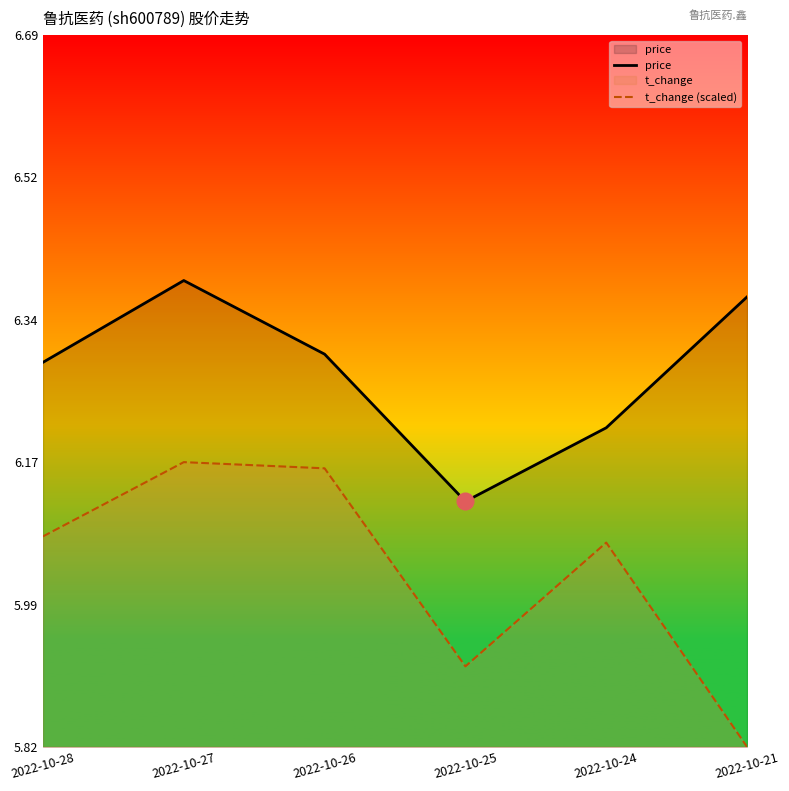

Rank the series by their maximum value, from highest to lowest.

price, t_change (scaled)